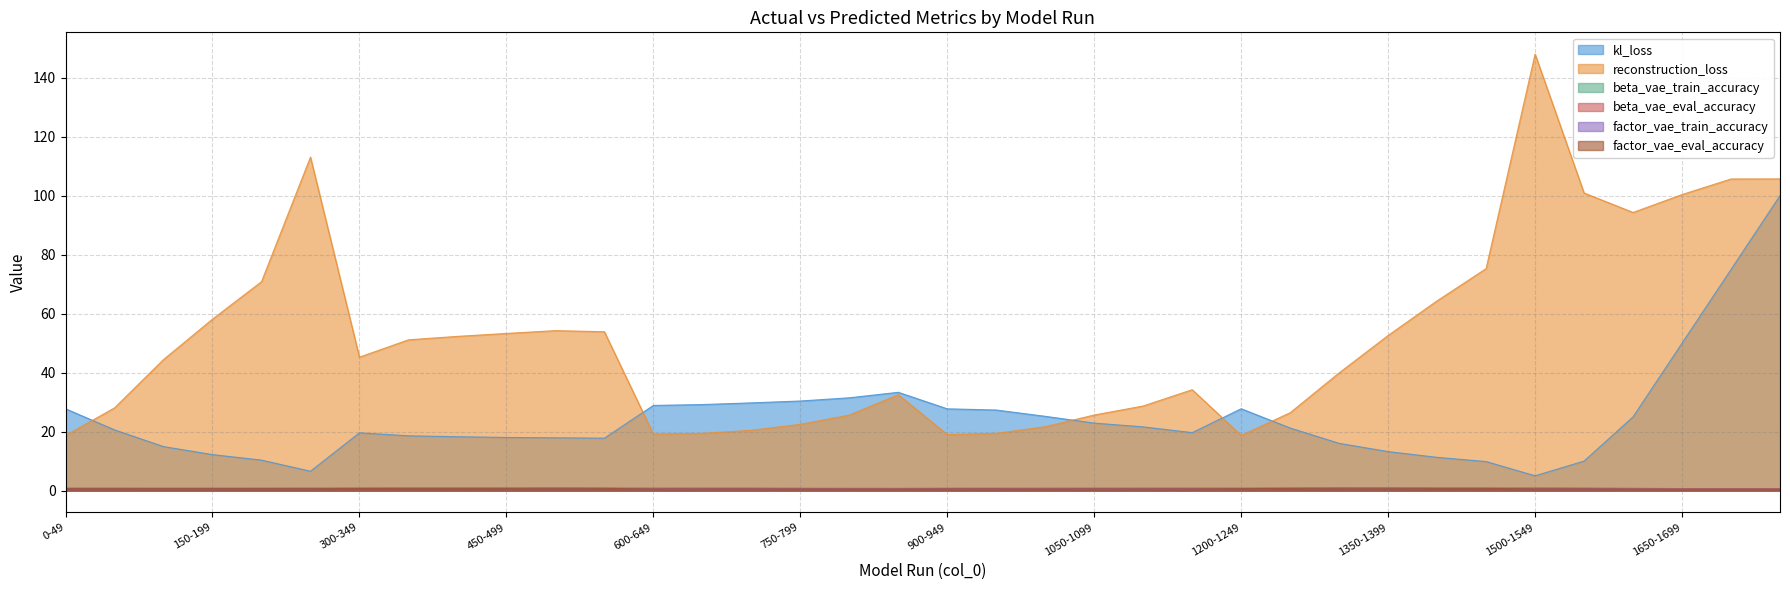

True or false: reconstruction_loss and factor_vae_train_accuracy cross at least once.

False